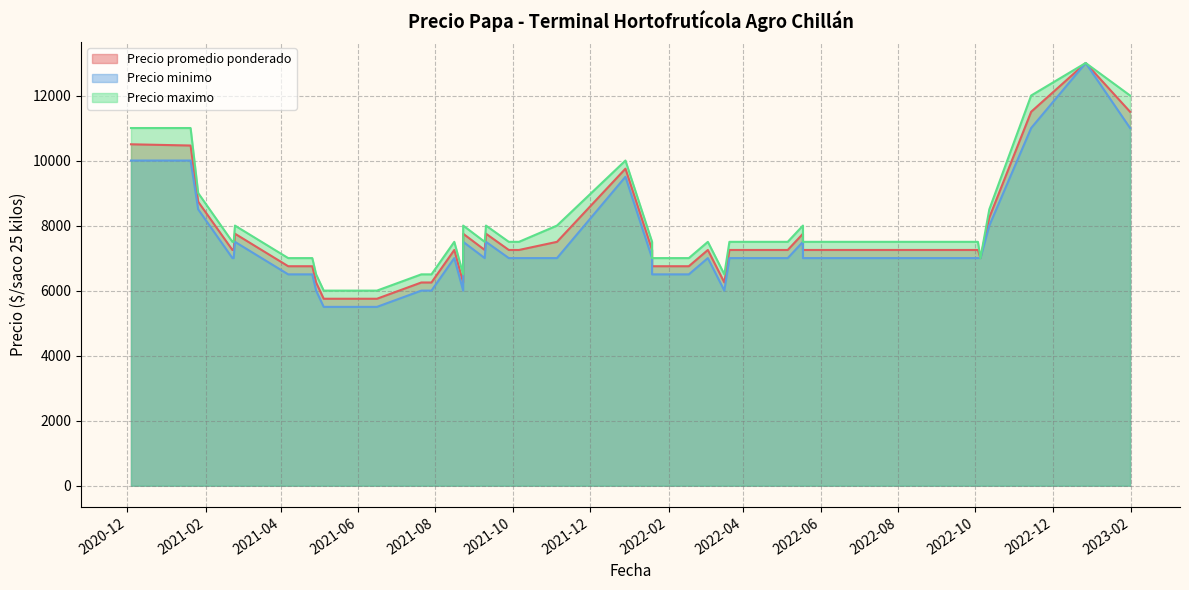

What are all the series names shown in the legend?

Precio promedio ponderado, Precio minimo, Precio maximo